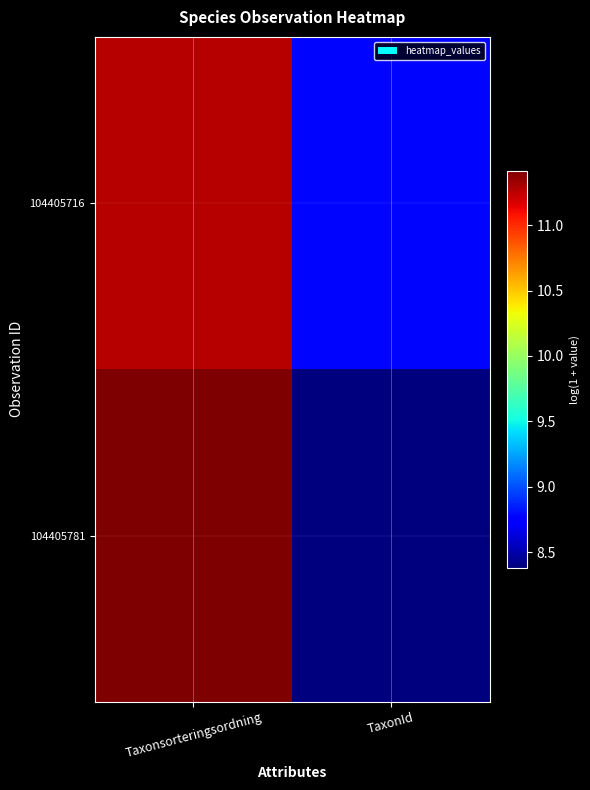

Reading left to right, extract all data points from this chart.

104405716: Taxonsorteringsordning=11.3	TaxonId=8.8
104405781: Taxonsorteringsordning=11.4	TaxonId=8.4